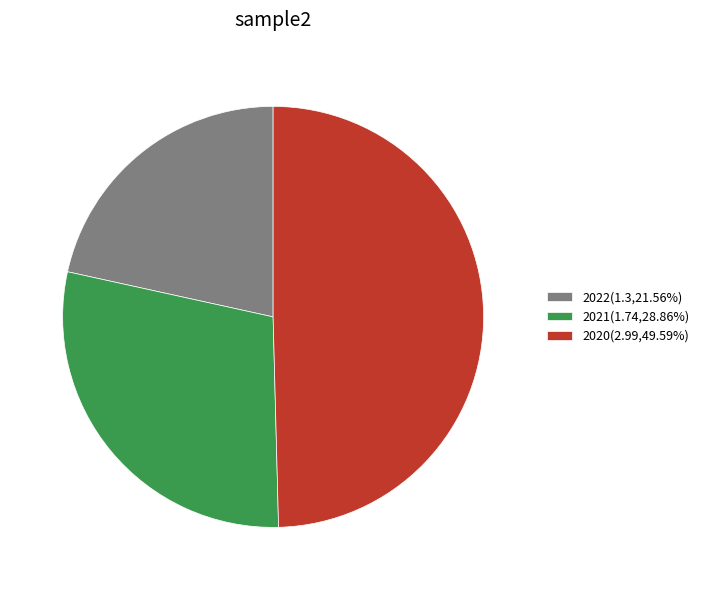

How many segments does this pie chart have?

3